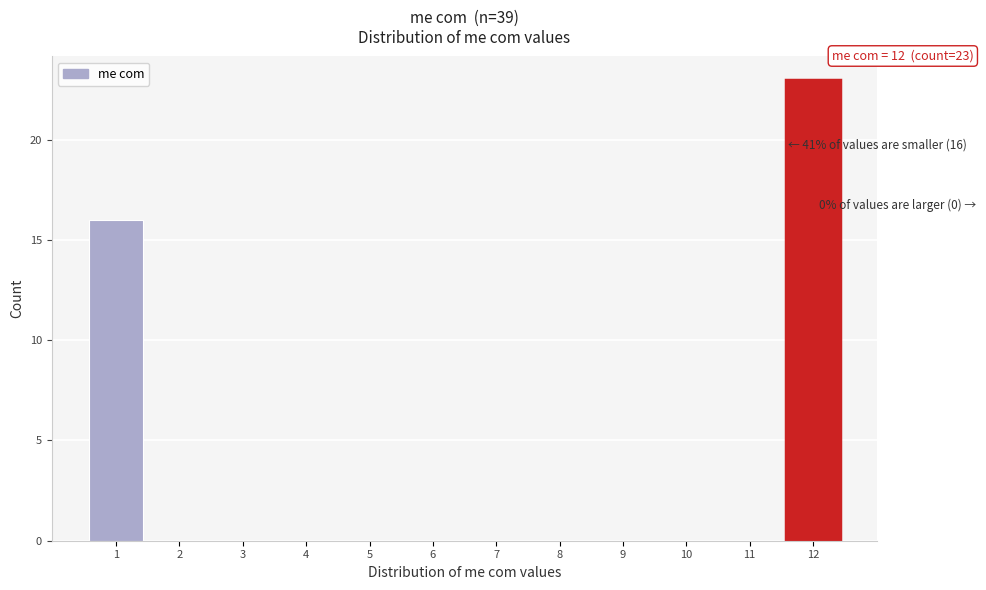

Reading left to right, list all the values displayed in this chart.

1=16	2=0	3=0	4=0	5=0	6=0	7=0	8=0	9=0	10=0	11=0	12=23